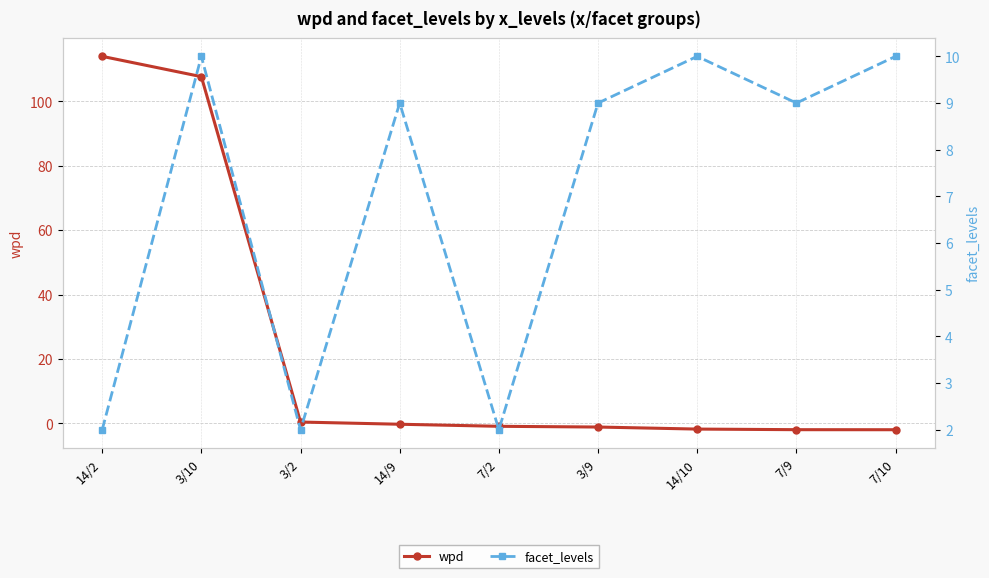

Count the number of categories in the chart.

9